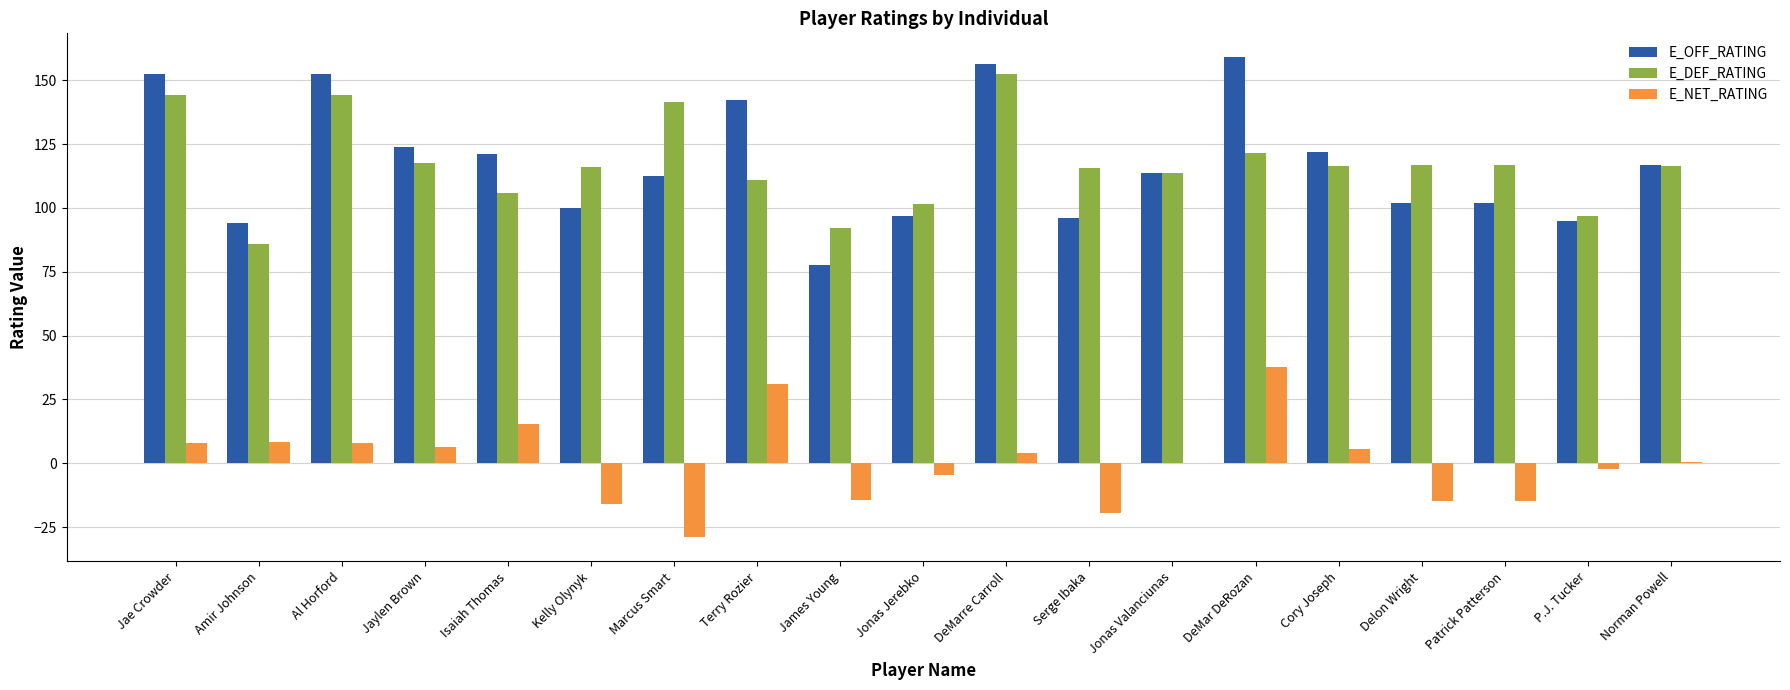

Is it true that E_DEF_RATING equals 155.8 at Isaiah Thomas?

False